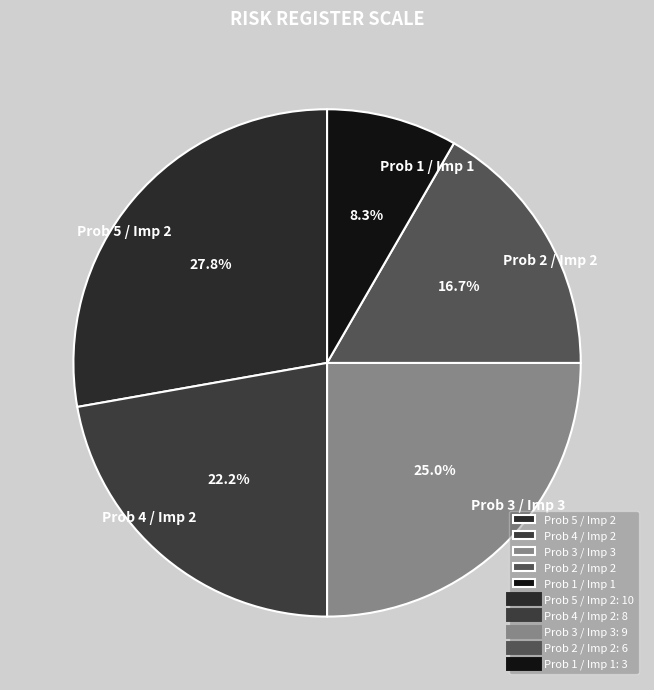

What is the smallest slice in the pie chart?

Prob 1 / Imp 1